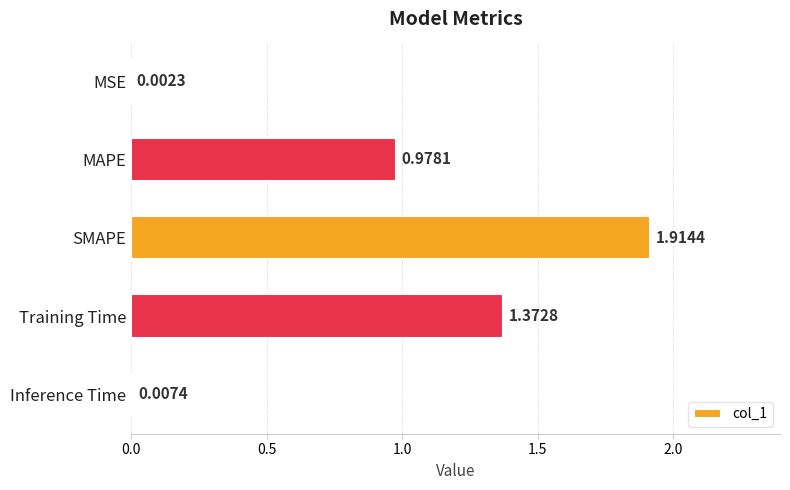

What is the change in value from MAPE to Training Time?

+0.4